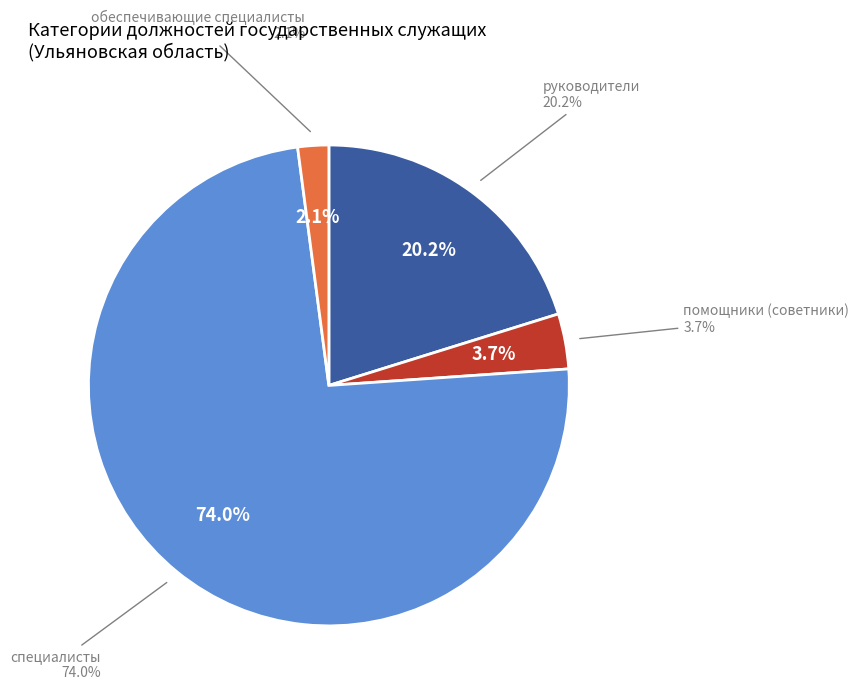

What percentage is the помощники (советники) slice, to the nearest percent?

4%